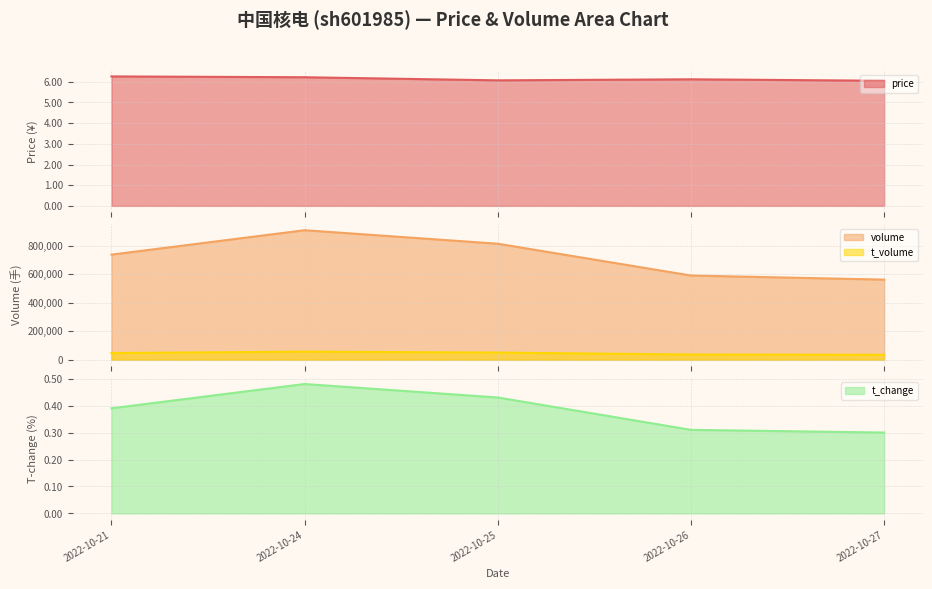

Rank the categories by price value from lowest to highest.

2022-10-27, 2022-10-25, 2022-10-26, 2022-10-24, 2022-10-21